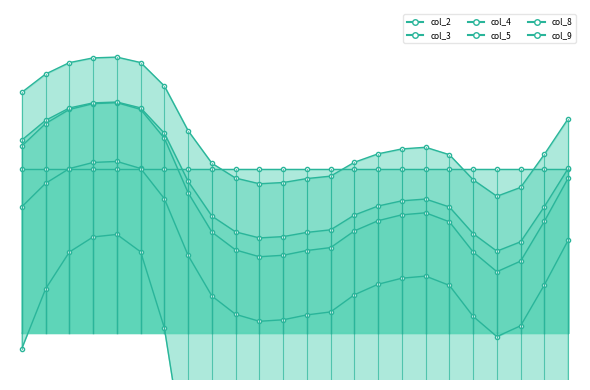

Is it true that col_9 equals 1.0 at 2?

True